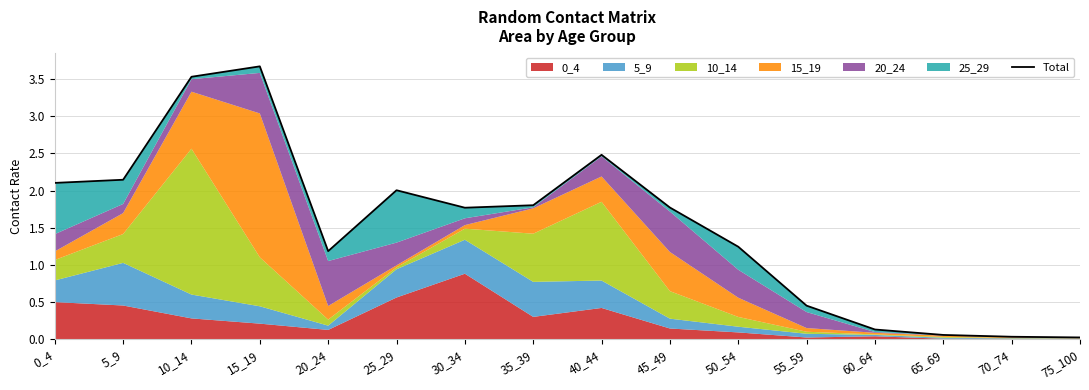

What is the difference between the second highest and minimum values?

3.5